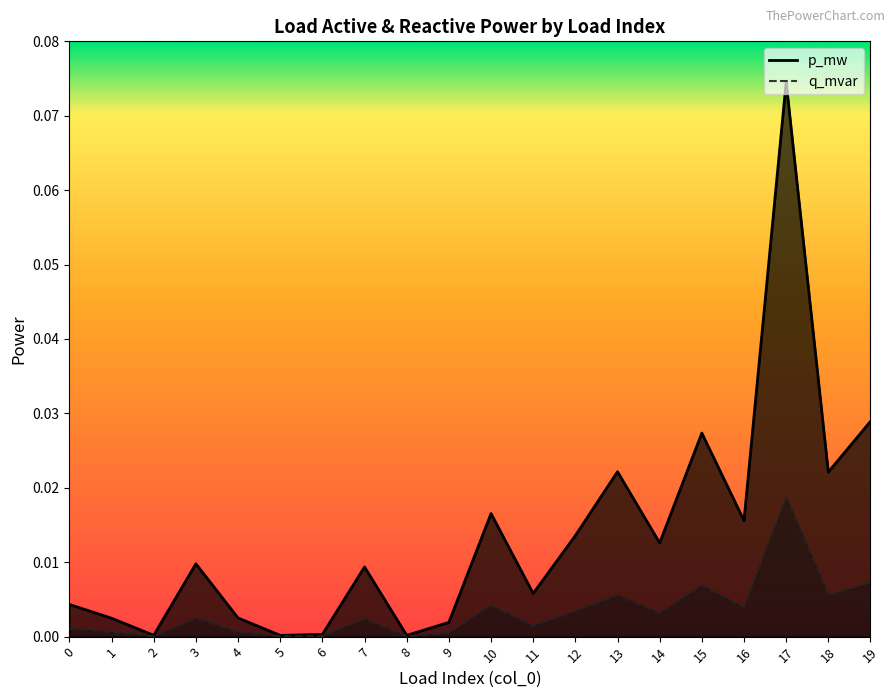

At which category is the sum across all series the highest?

17